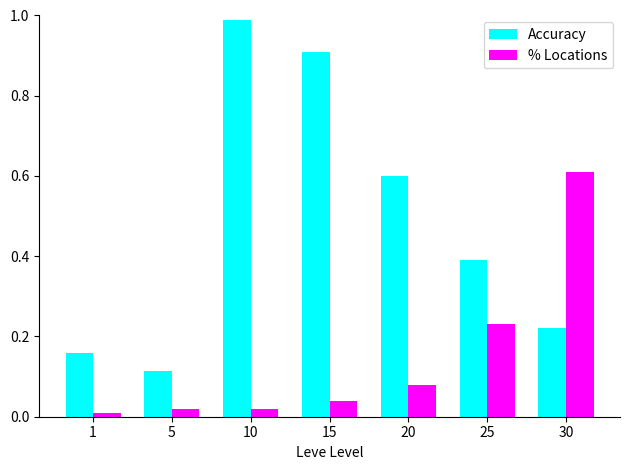

At which category is the sum across all series the highest?

10